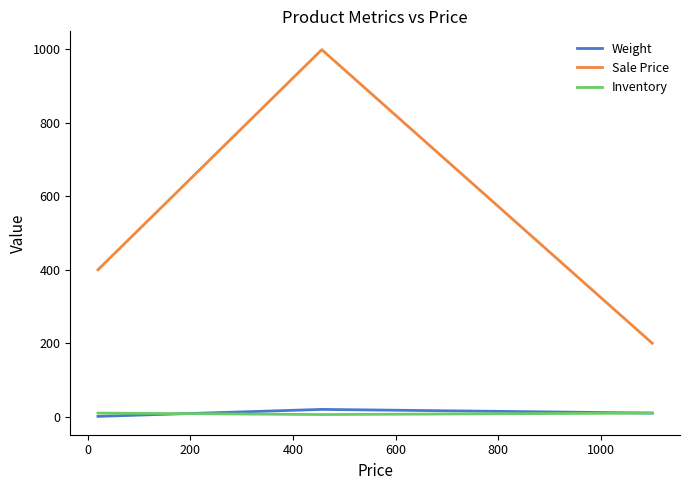

Which series has the largest total across all categories?

Sale Price